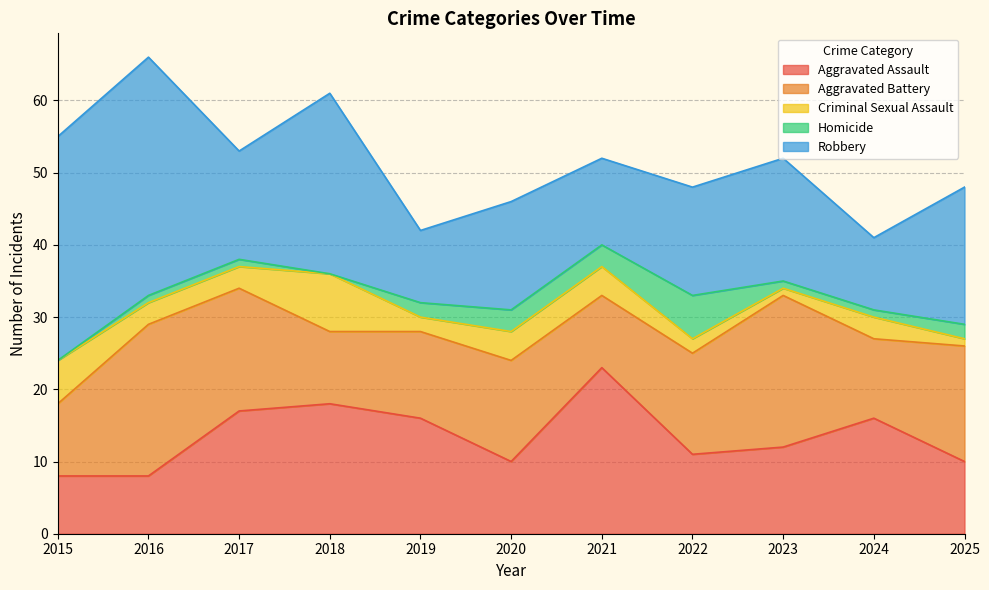

Does the chart have visible grid lines?

Yes